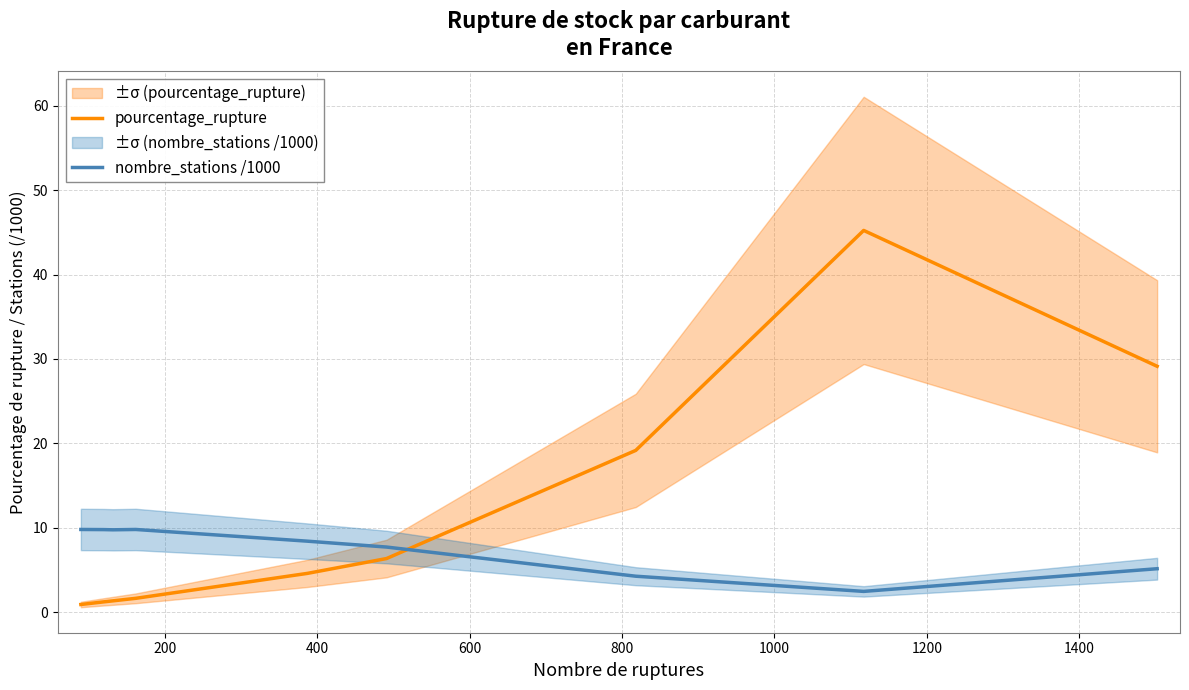

What are all the series names shown in the legend?

pourcentage_rupture, nombre_stations /1000